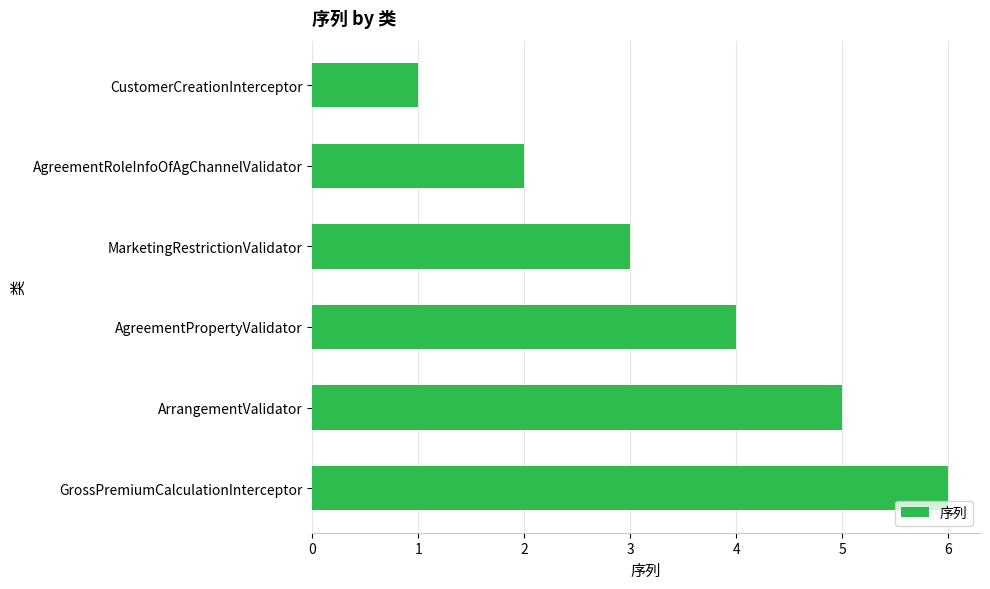

Rank the categories by value from lowest to highest.

CustomerCreationInterceptor, AgreementRoleInfoOfAgChannelValidator, MarketingRestrictionValidator, AgreementPropertyValidator, ArrangementValidator, GrossPremiumCalculationInterceptor